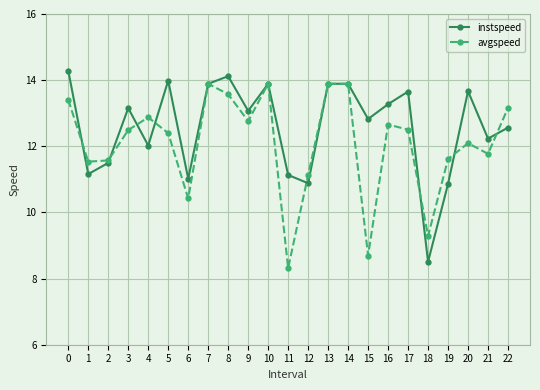

What is the difference between the maximum and minimum values in the avgspeed series?

5.6